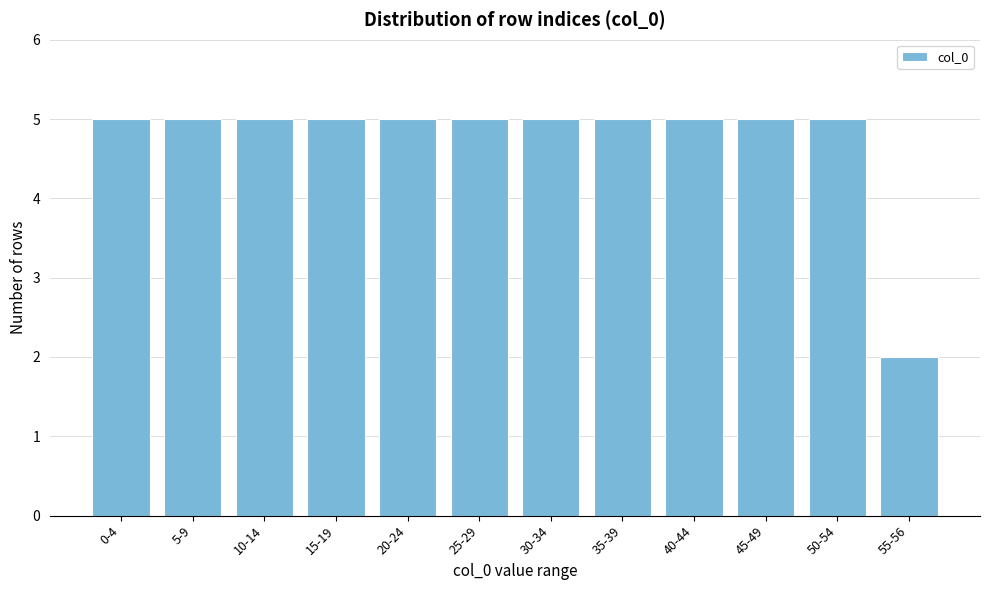

Reading right to left, list all the values displayed in this chart.

2	5	5	5	5	5	5	5	5	5	5	5